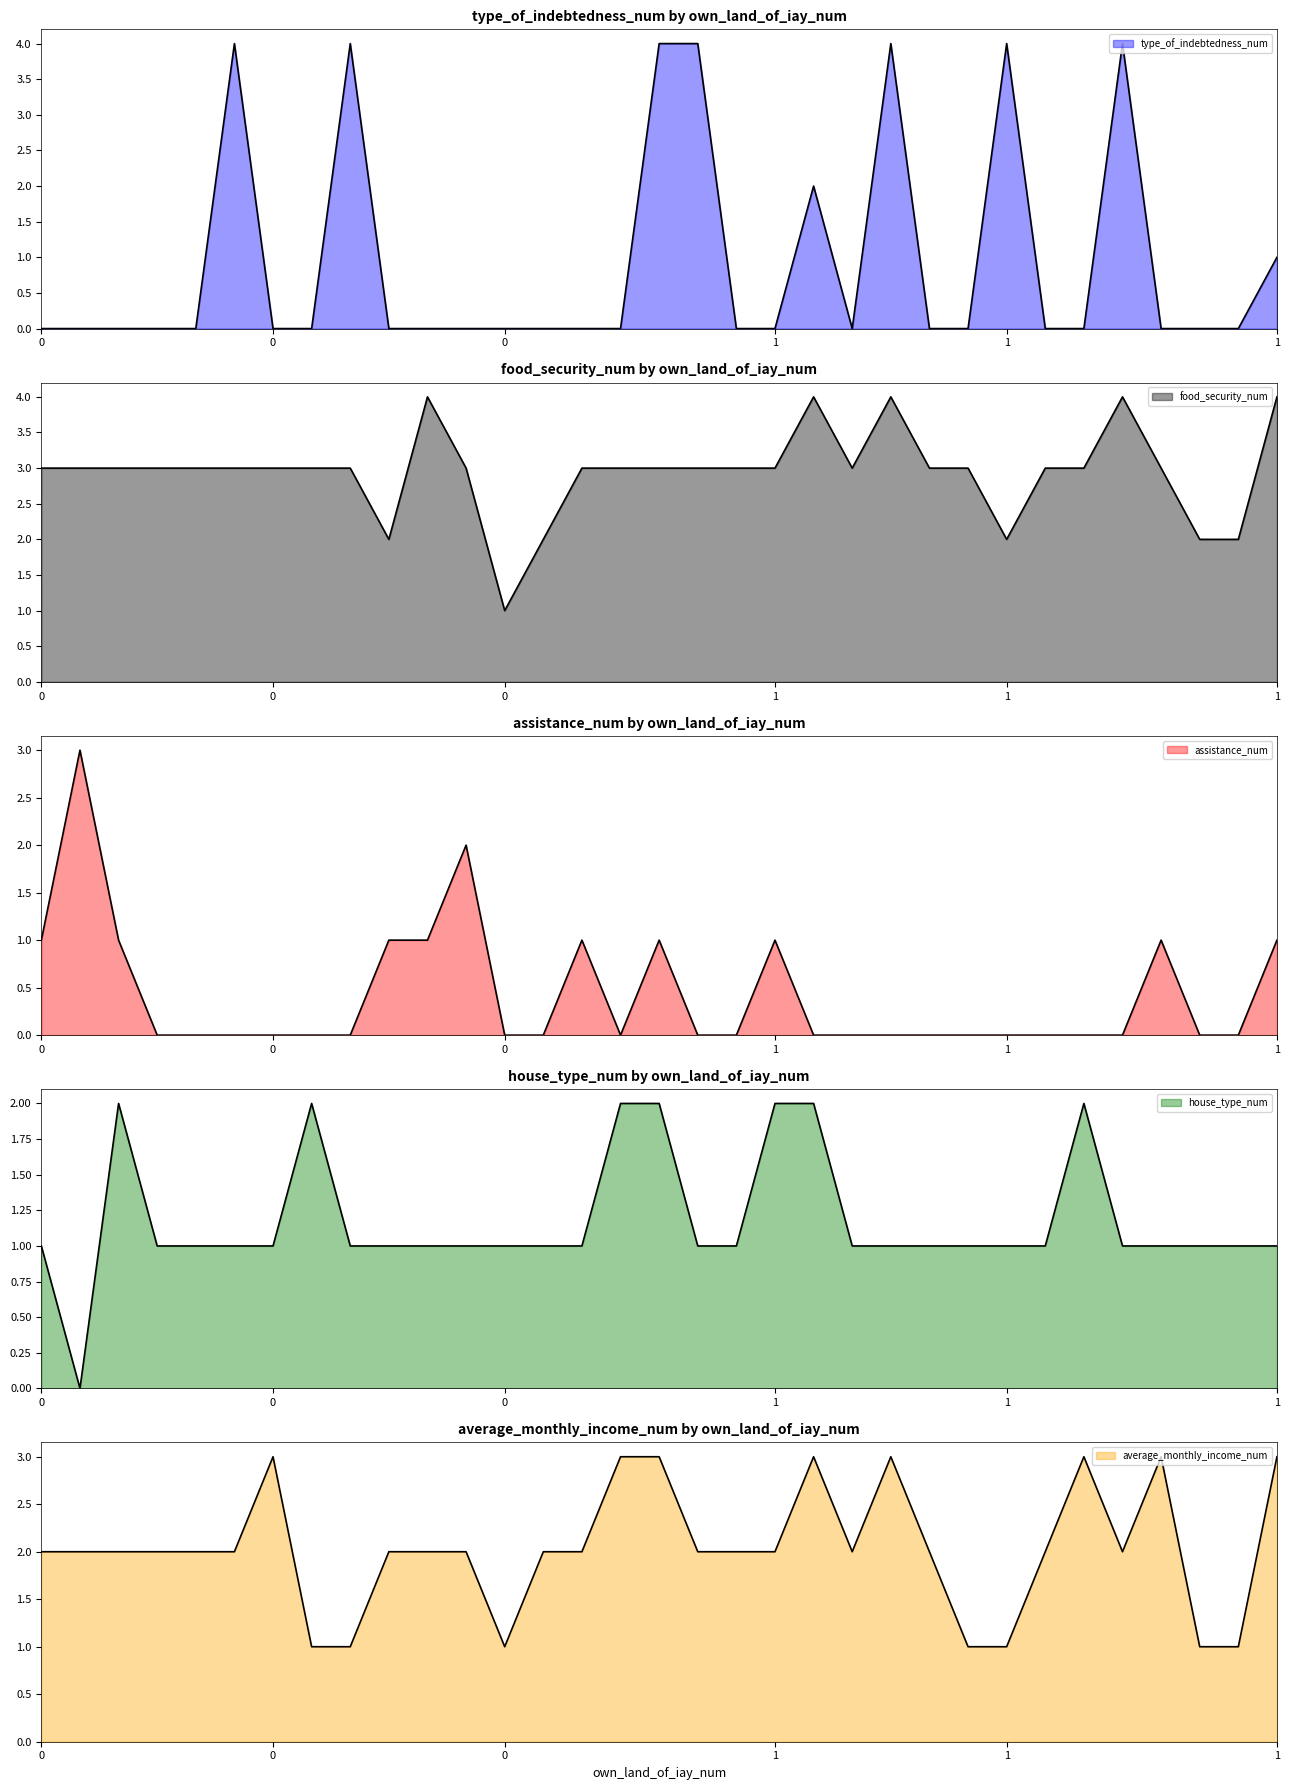

At which category is the sum across all series the highest?

1